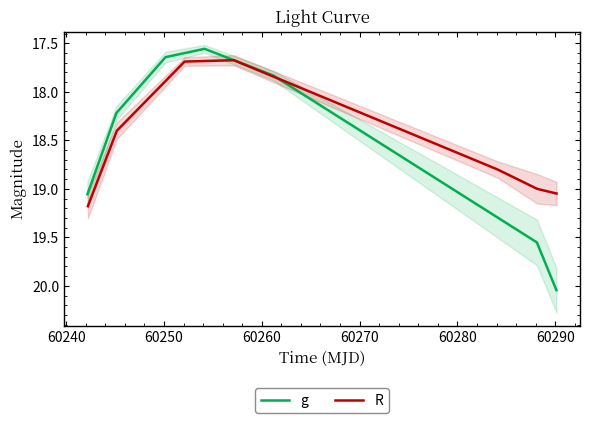

How many values in the R series are below 18?

2